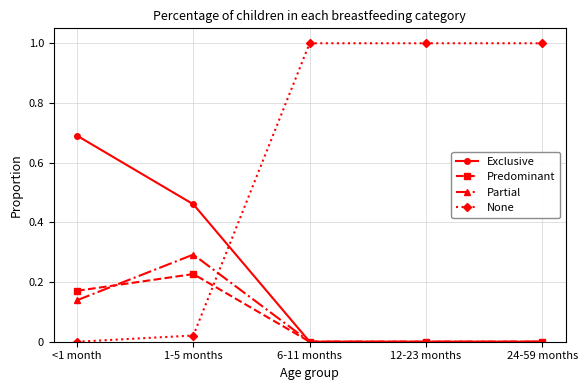

Is it true that Partial equals 0.3 at 1-5 months?

True